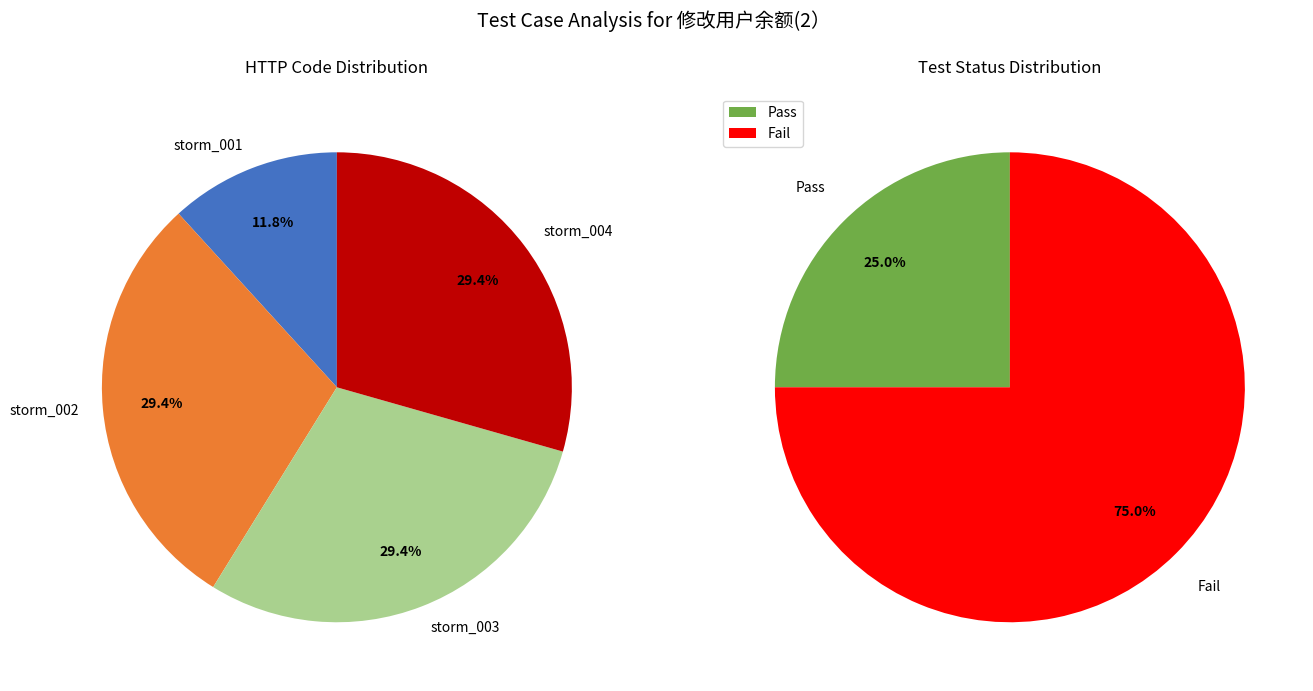

Rank the categories by value from highest to lowest.

storm_002, storm_003, storm_004, storm_001